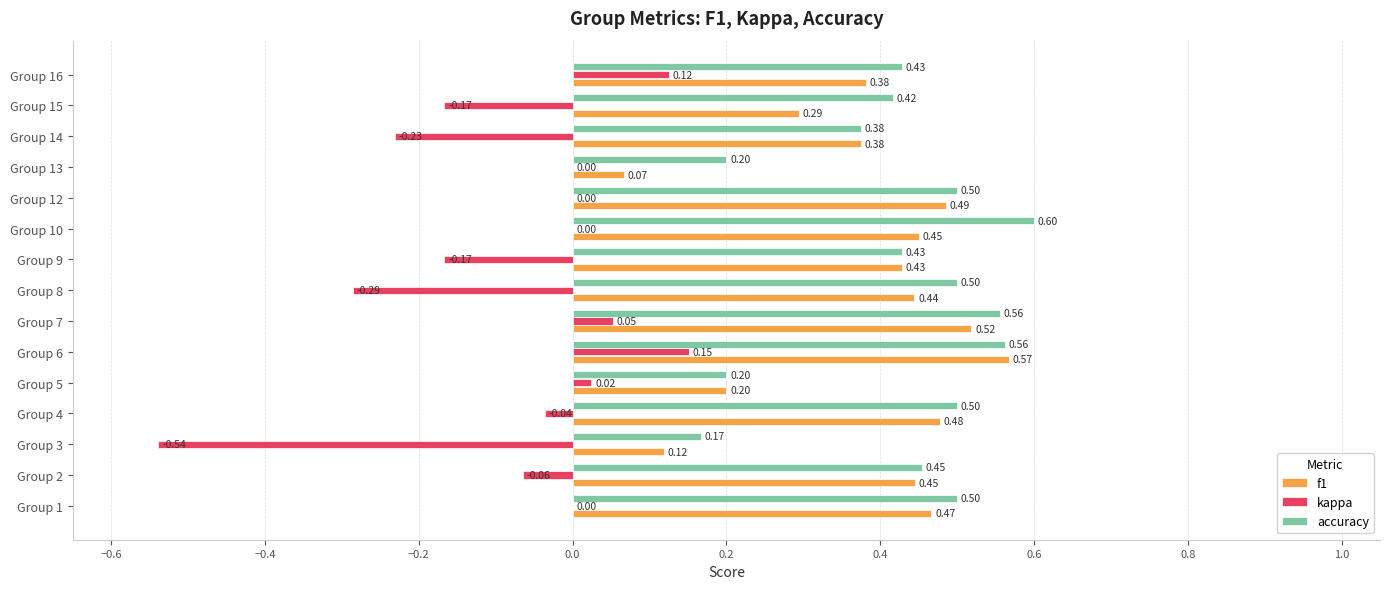

What are all the series names shown in the legend?

f1, kappa, accuracy